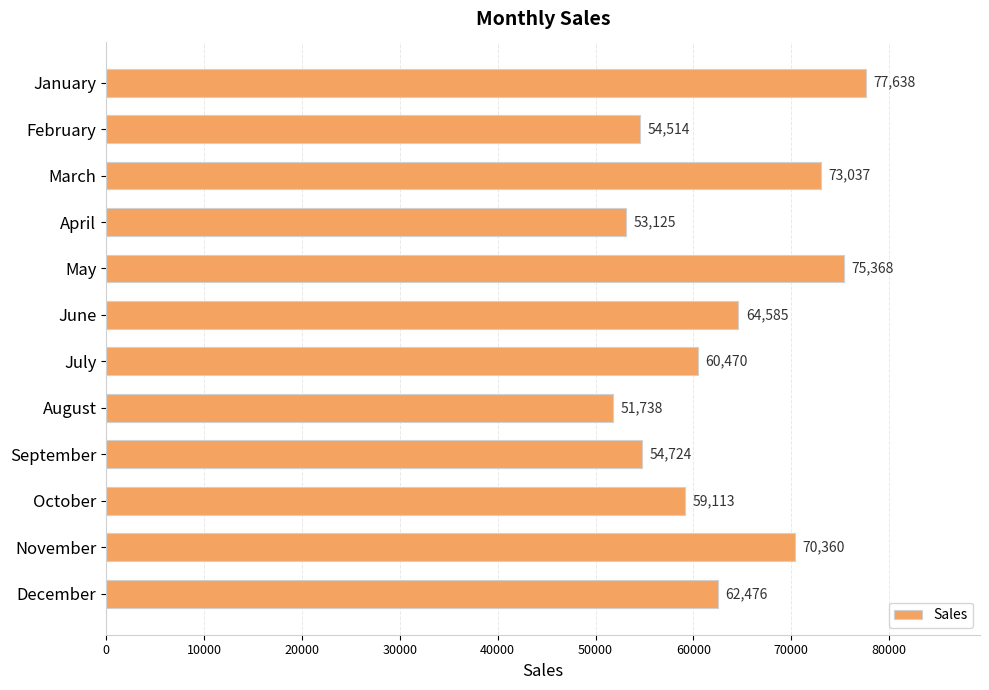

Reading bottom to top, what are all the values shown in this chart?

62476	70360	59113	54724	51738	60470	64585	75368	53125	73037	54514	77638